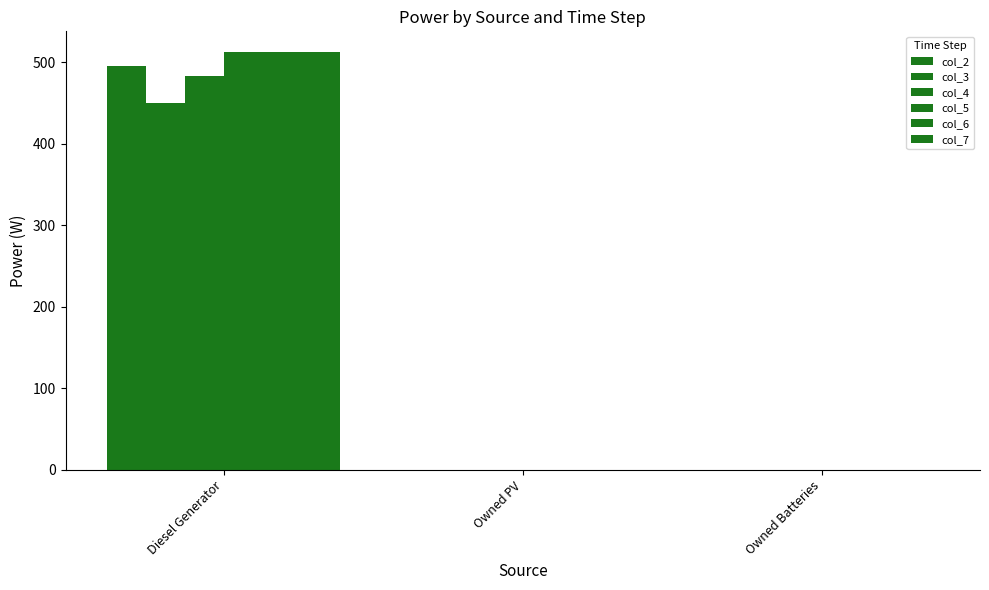

How many groups of bars are there?

3